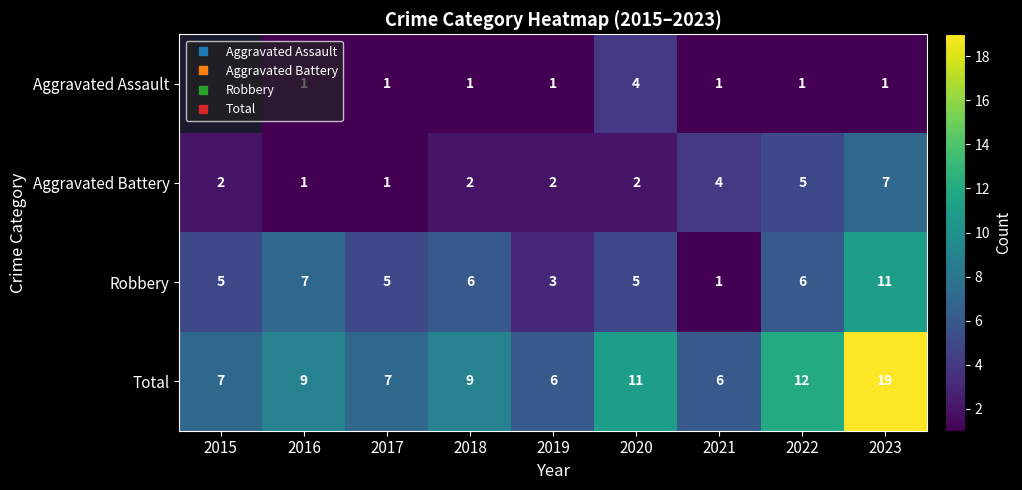

What is the difference between the maximum and second lowest values in the Aggravated Battery series?

6.0